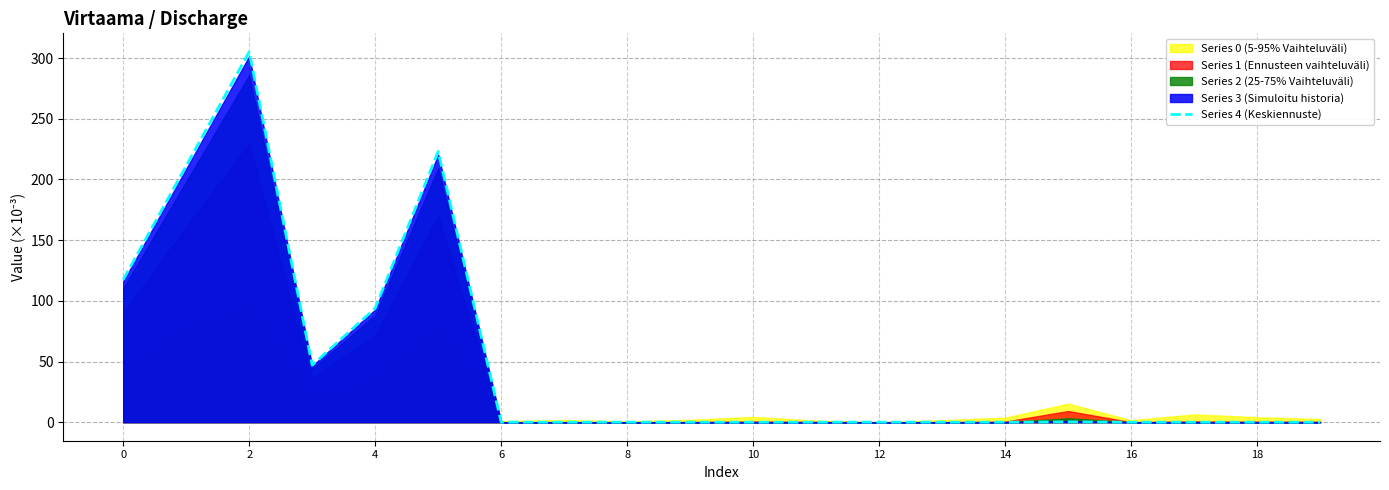

The chart shows a value of 0.0 at 10. True or false?

False